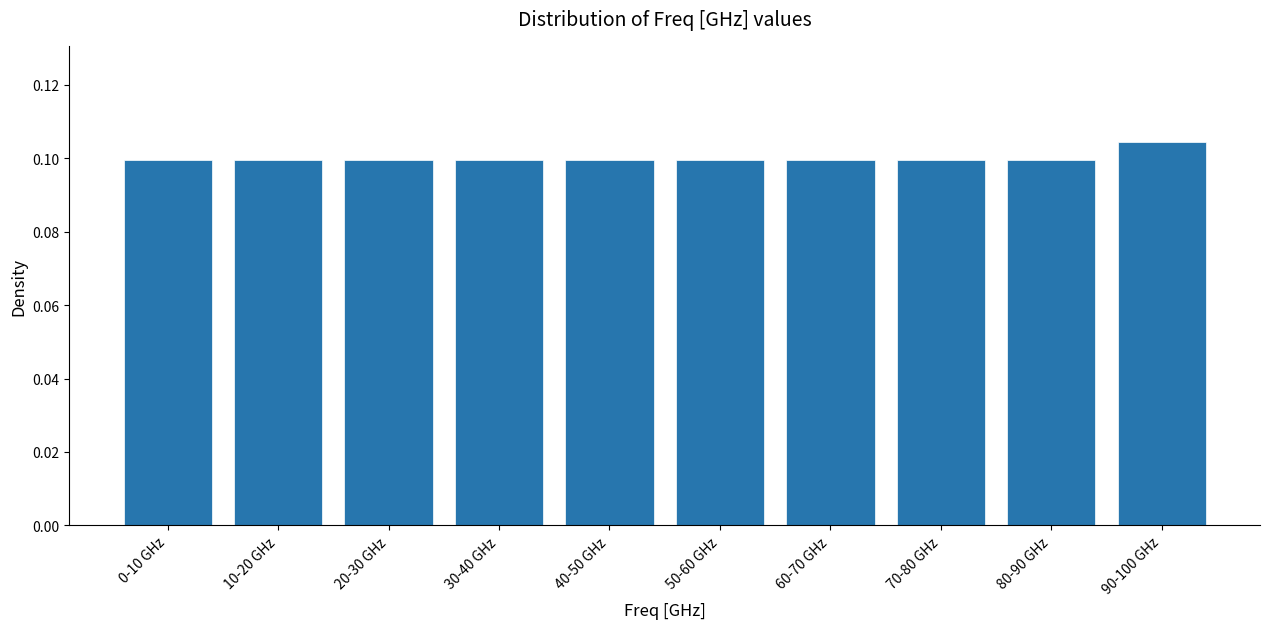

Between 90-100 GHz and 70-80 GHz, which is larger?

90-100 GHz